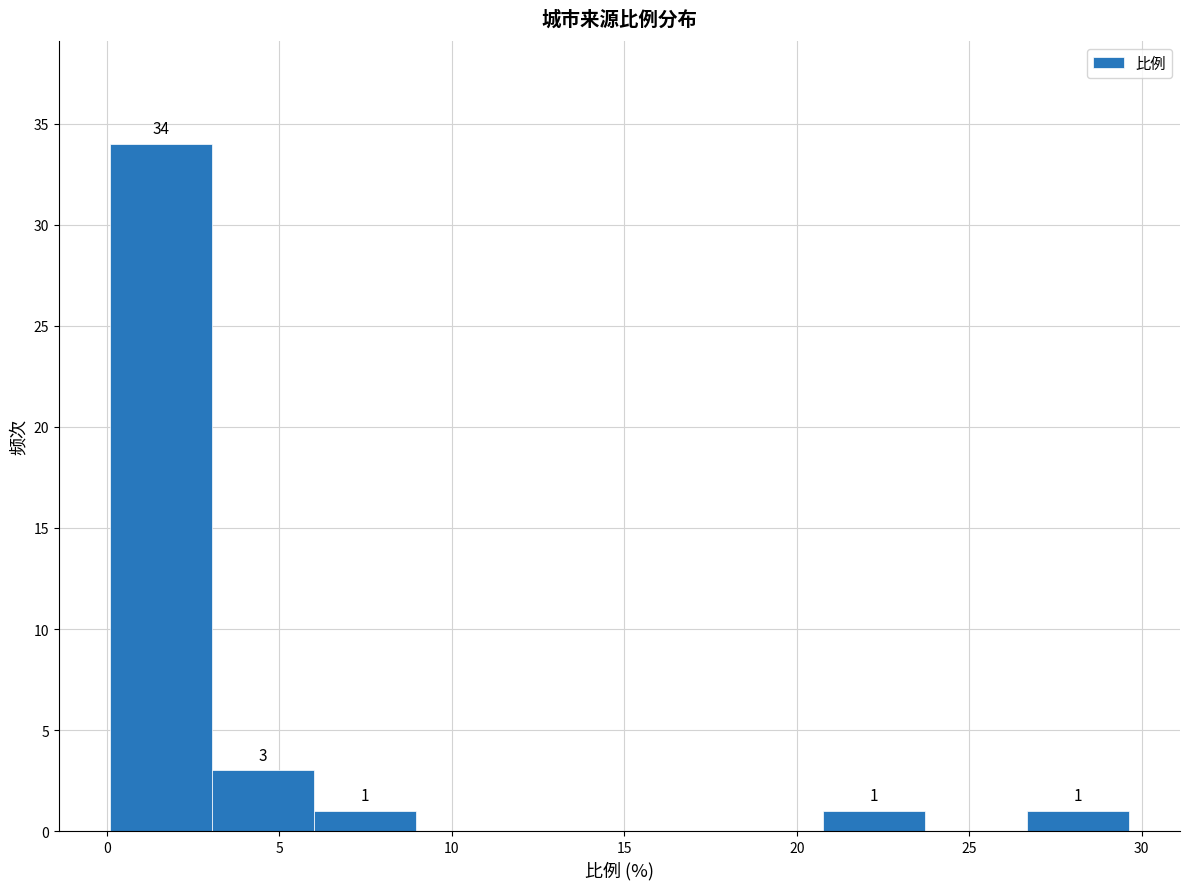

Over which range of the x-axis is the bar tallest?

0.0 to 3.0